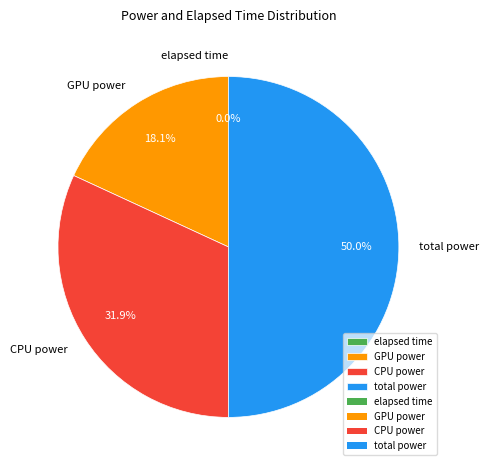

What percentage is NOT represented by GPU power?

81.9%